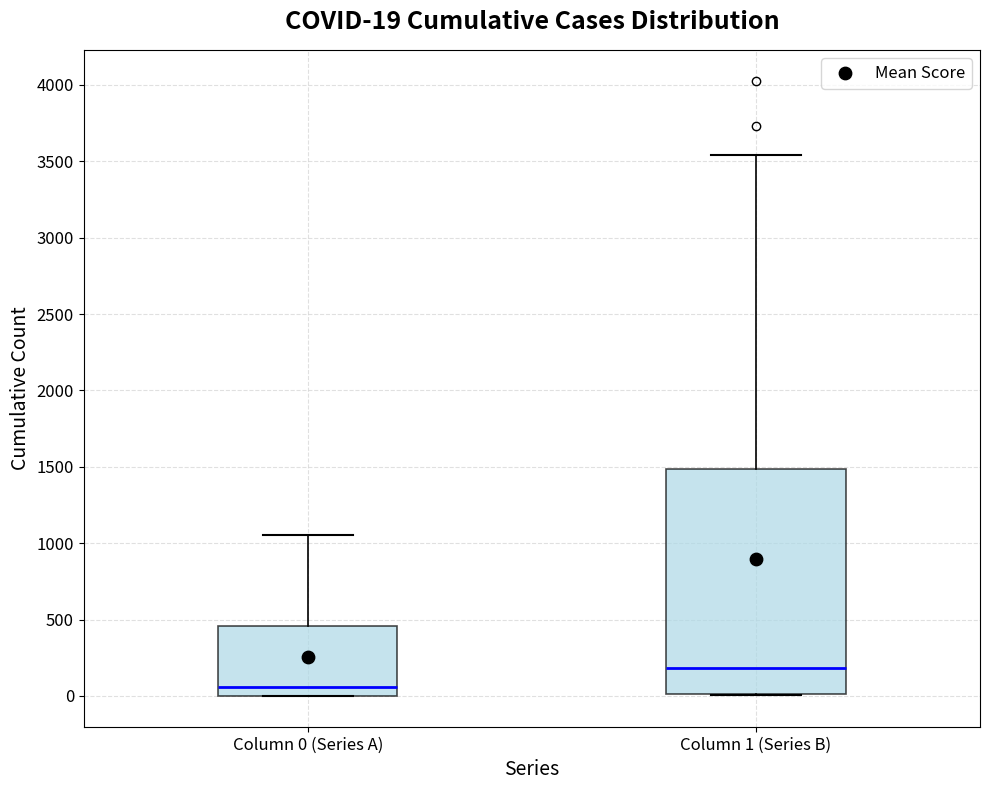

Which box is the tallest, from its lower edge to its upper edge?

Column 1 (Series B)